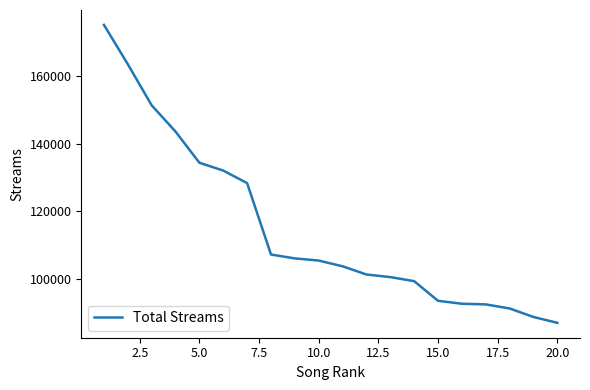

What is the difference between the maximum and minimum values?

88245